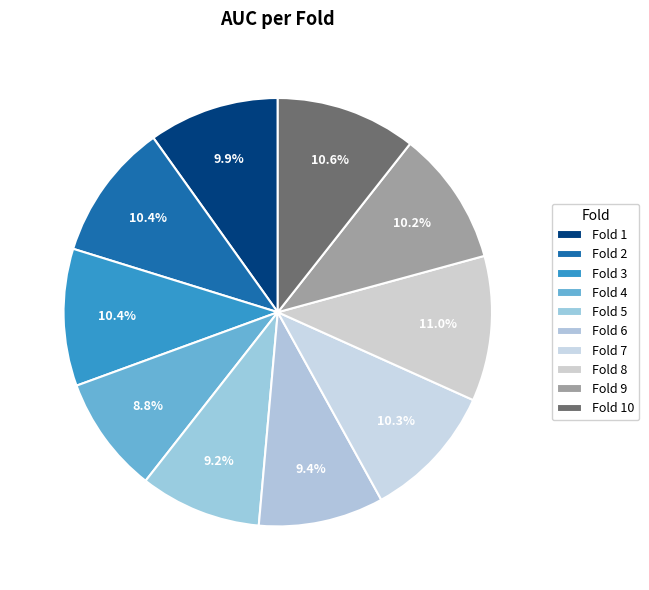

Which slice is the smallest?

4